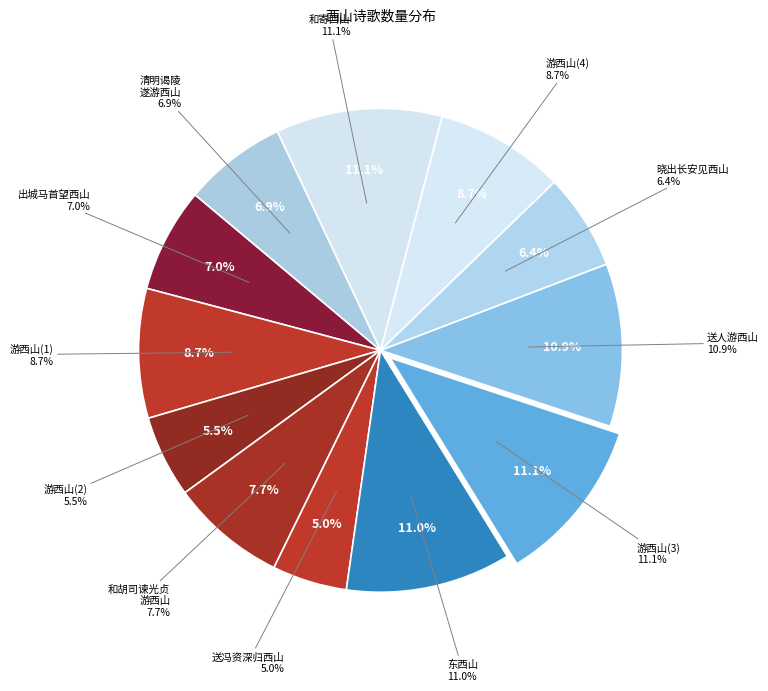

What percentage is the 送冯资深归西山 其二 slice, to the nearest percent?

5%